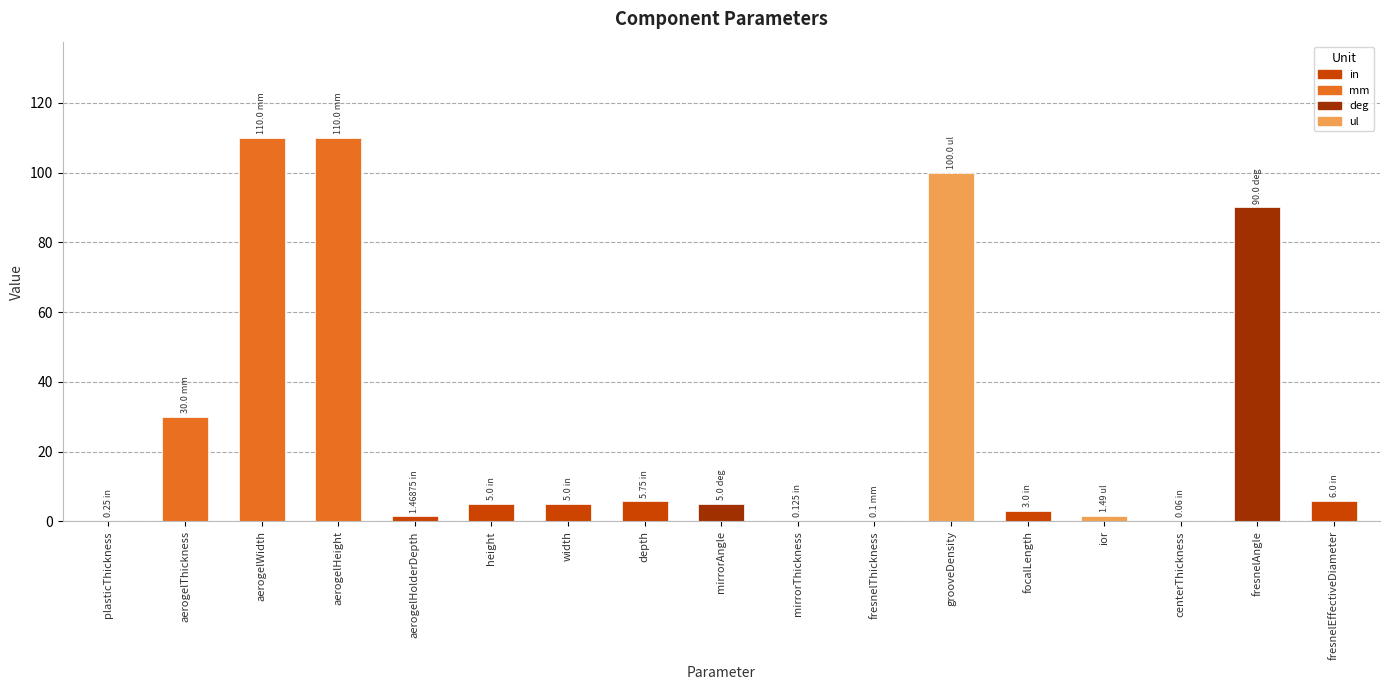

Which label corresponds to the largest value in the chart?

aerogelWidth